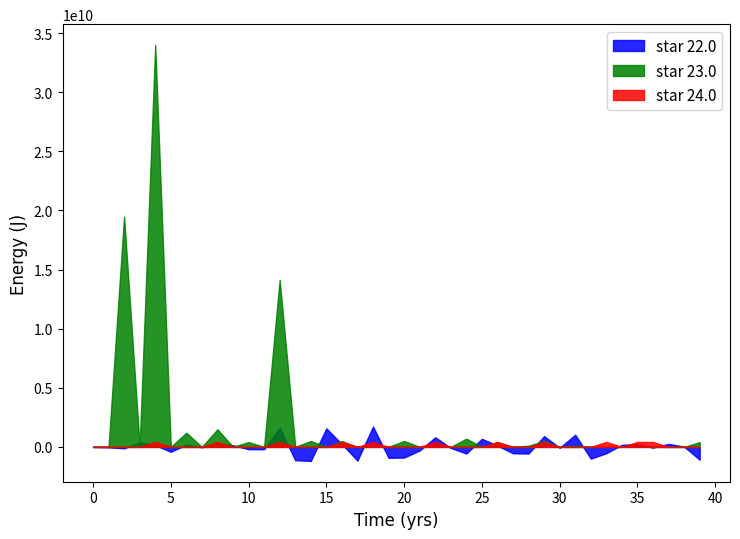

What is the spread (max minus min) of values at 36?

4194432.0